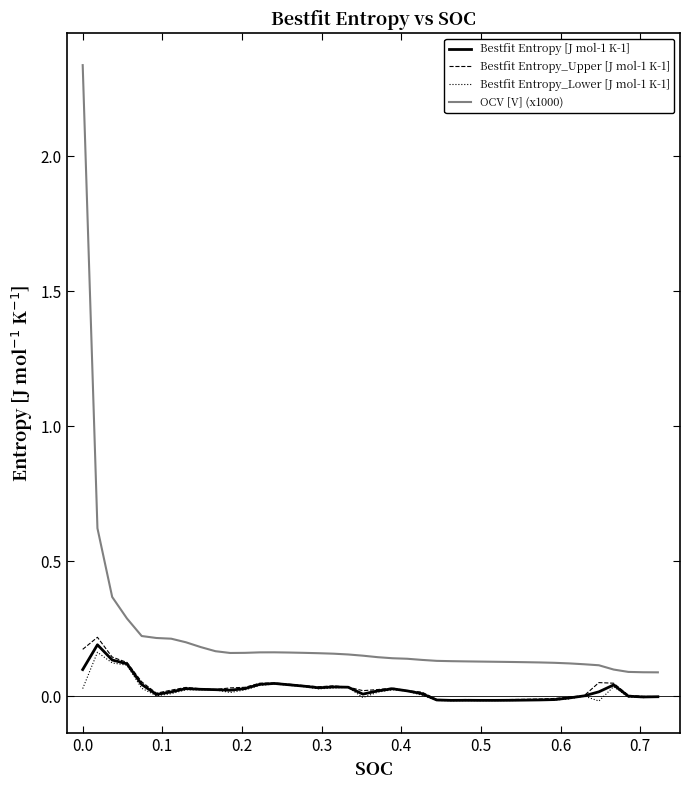

Which series has the largest total across all categories?

OCV [V] (x1000)